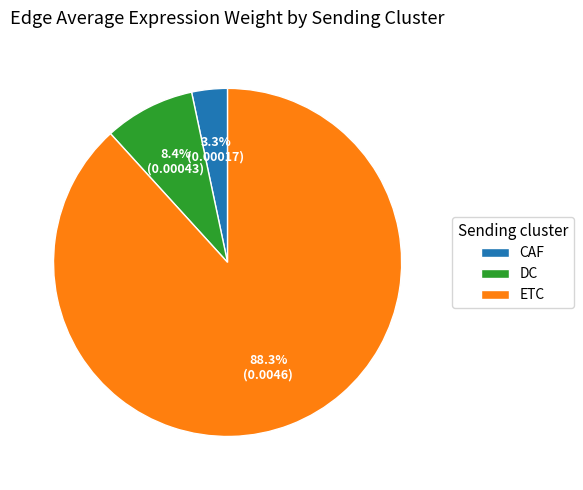

To the nearest percent, what portion does DC represent?

8%